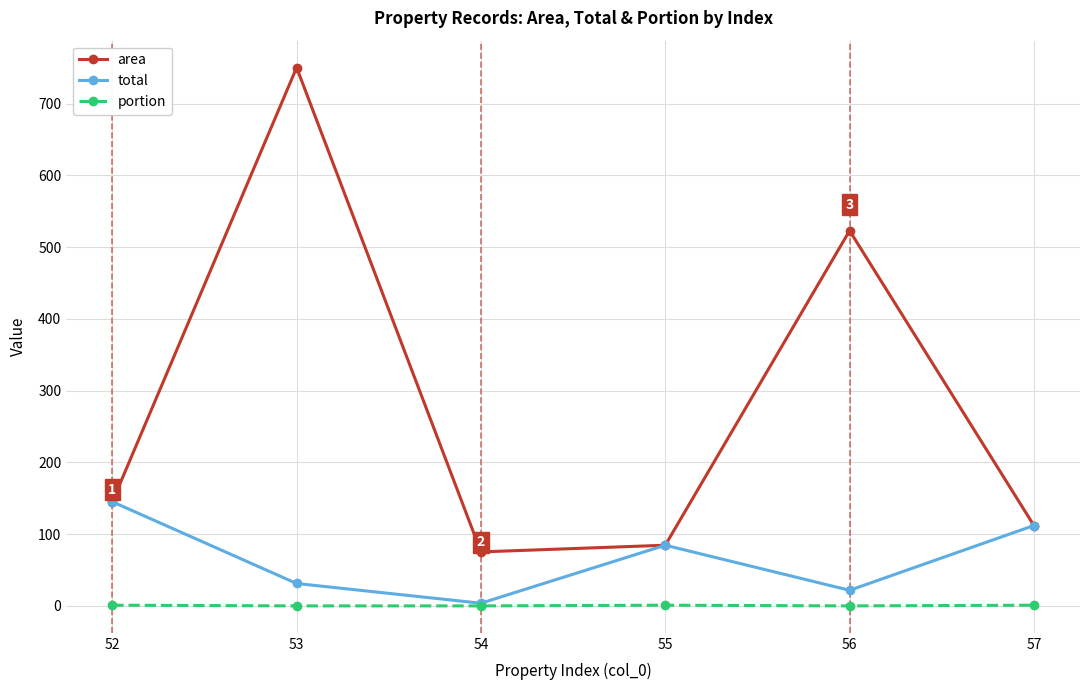

How many lines are shown in the chart?

3